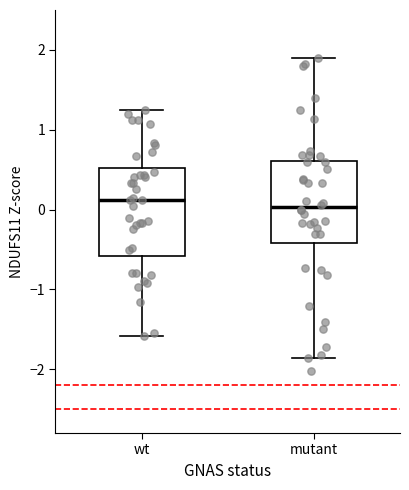

Where does the median line of the box for wt sit on the y-axis? The values are not printed on the chart, so give them approximately, as read against the axis.

0.1